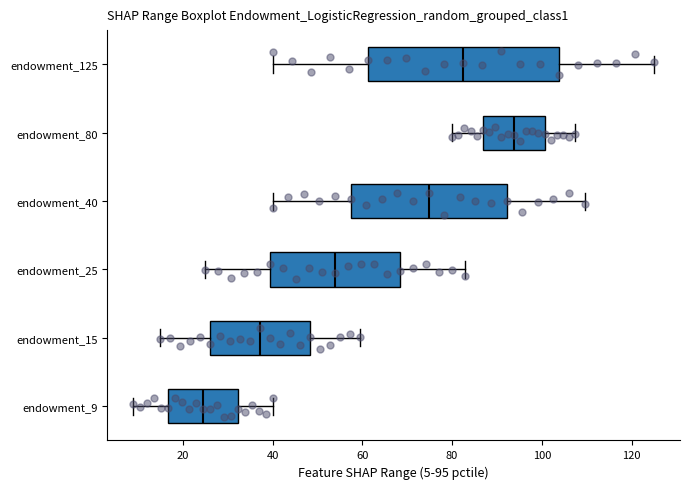

Reading bottom to top, transcribe this box plot: for each box, give where its median line is, the range the box spans, and where its two whiskers end, as read against the x-axis. The values are not printed on the chart, so give them approximately, as read against the axis.

endowment_9: median 24, box 16 to 32, whiskers 10 to 40
endowment_15: median 38, box 26 to 48, whiskers 16 to 60
endowment_25: median 54, box 40 to 68, whiskers 26 to 82
endowment_40: median 74, box 58 to 92, whiskers 40 to 110
endowment_80: median 94, box 86 to 100, whiskers 80 to 108
endowment_125: median 82, box 62 to 104, whiskers 40 to 126